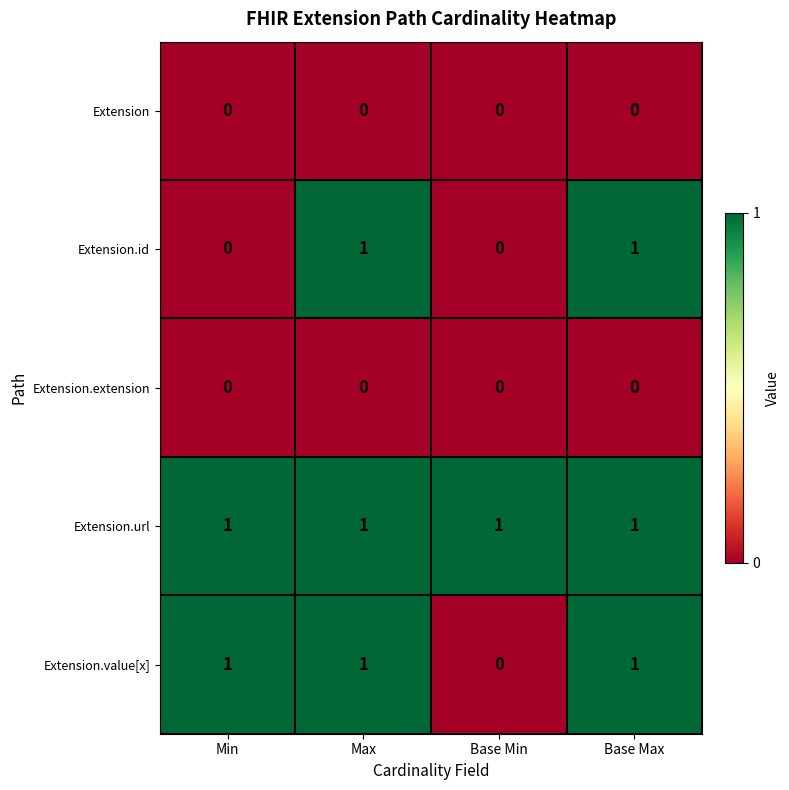

The Extension.value[x] series shows 0 at Base Max. True or false?

False